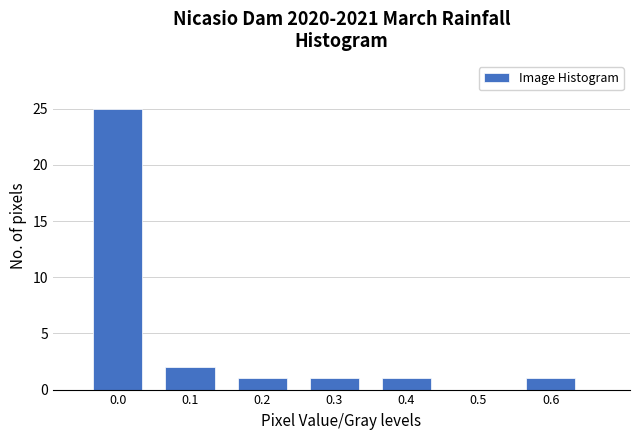

Reading right to left, list all the values displayed in this chart.

0.6=1	0.5=0	0.4=1	0.3=1	0.2=1	0.1=2	0.0=25